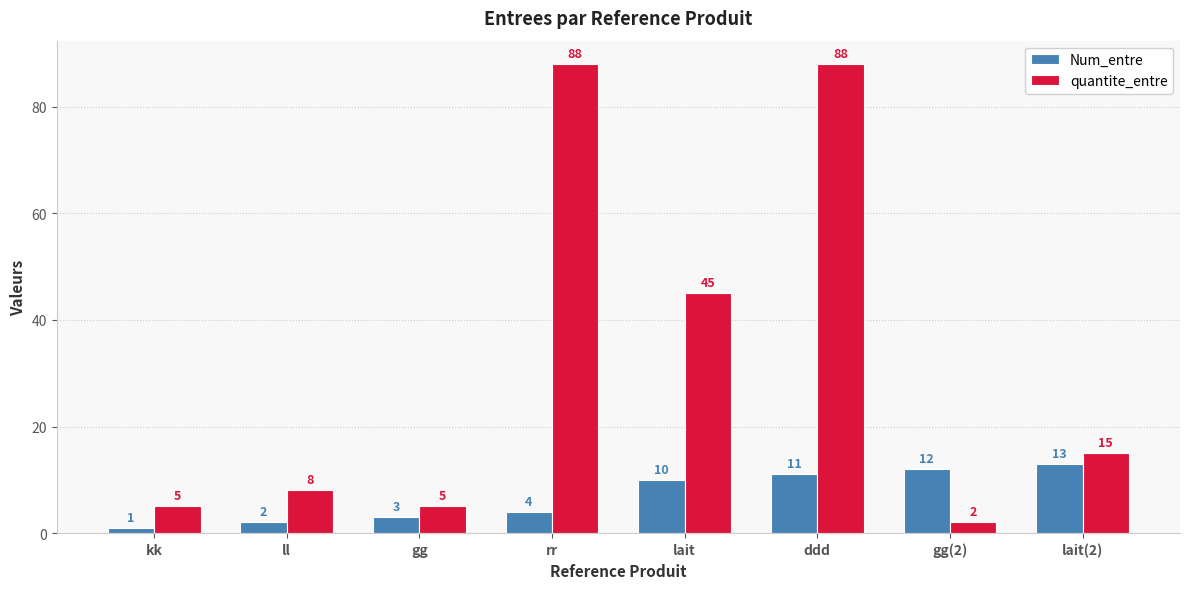

Reading left to right, extract all data points from this chart.

Num_entre: 1	2	3	4	10	11	12	13
quantite_entre: 5	8	5	88	45	88	2	15